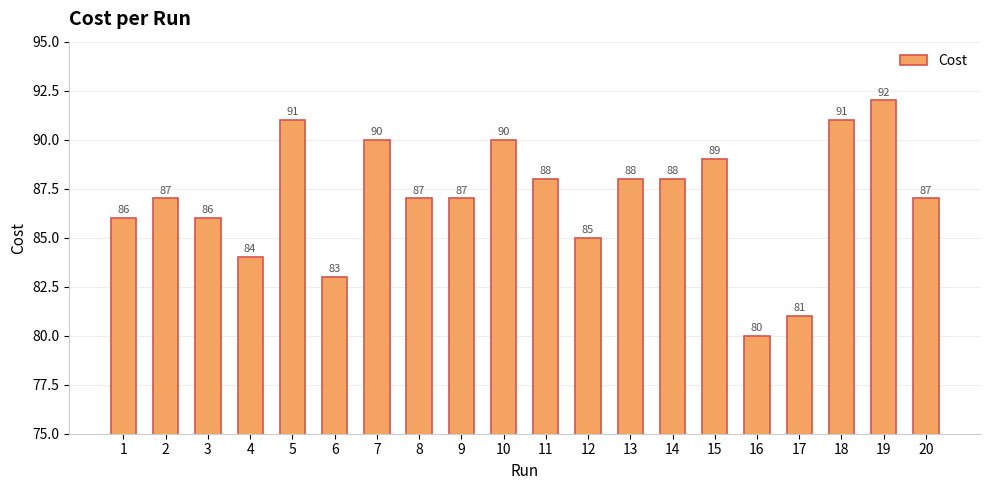

What is the value of the 17th bar from the left?

81